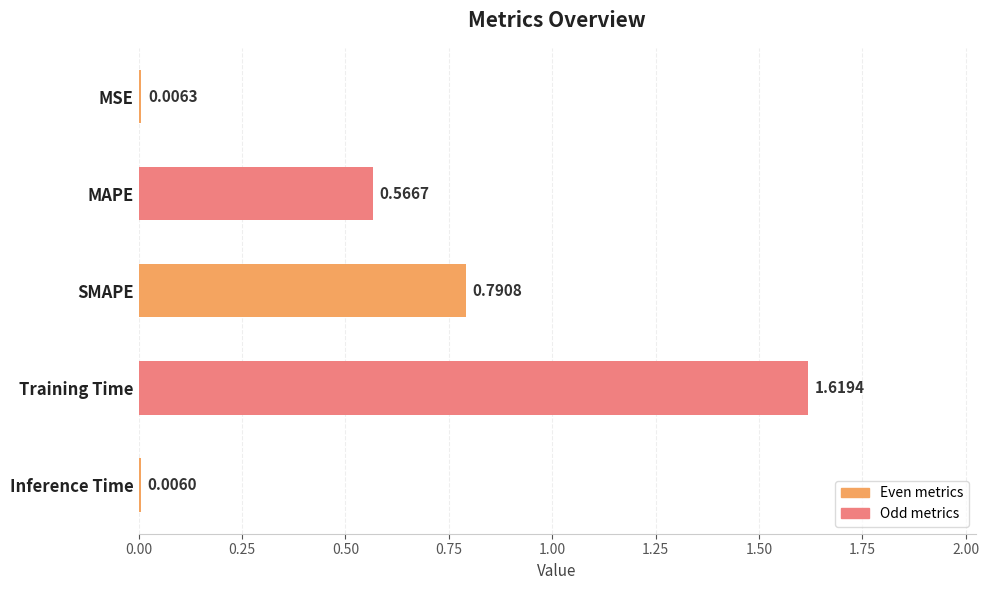

Between Inference Time and MAPE, which is larger?

MAPE